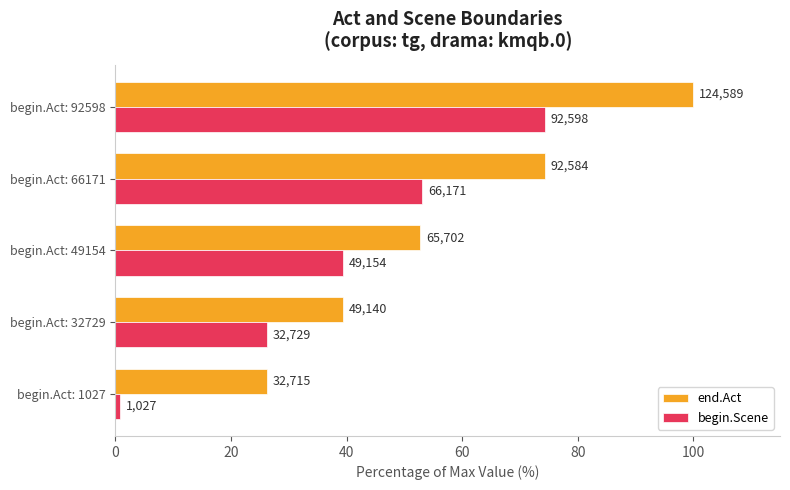

What are all the series names shown in the legend?

end.Act, begin.Scene